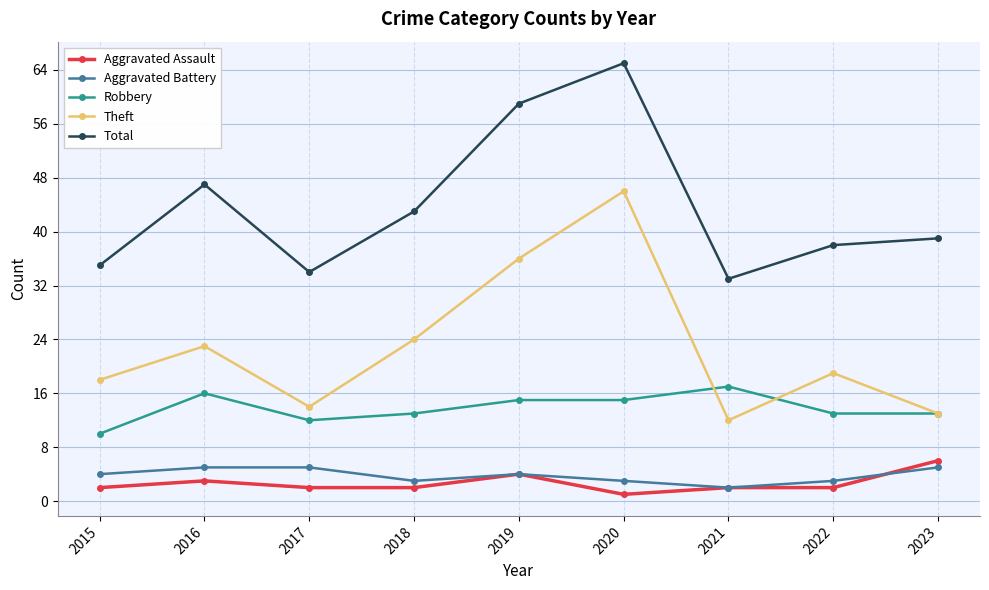

What is the maximum value for Aggravated Battery?

5